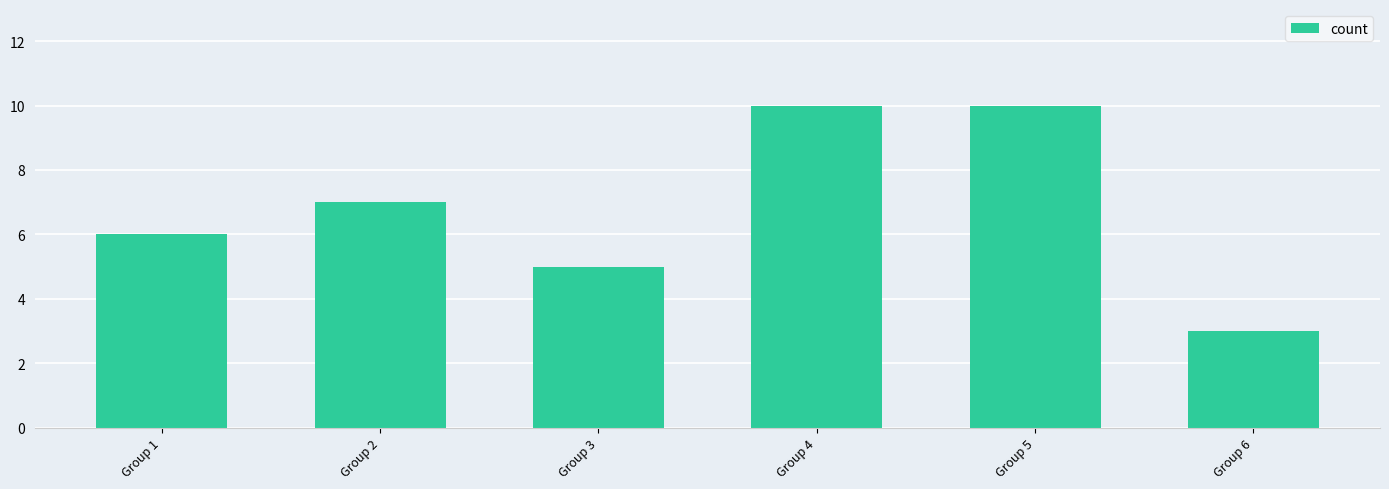

The chart shows a value of 7 at Group 2. True or false?

True